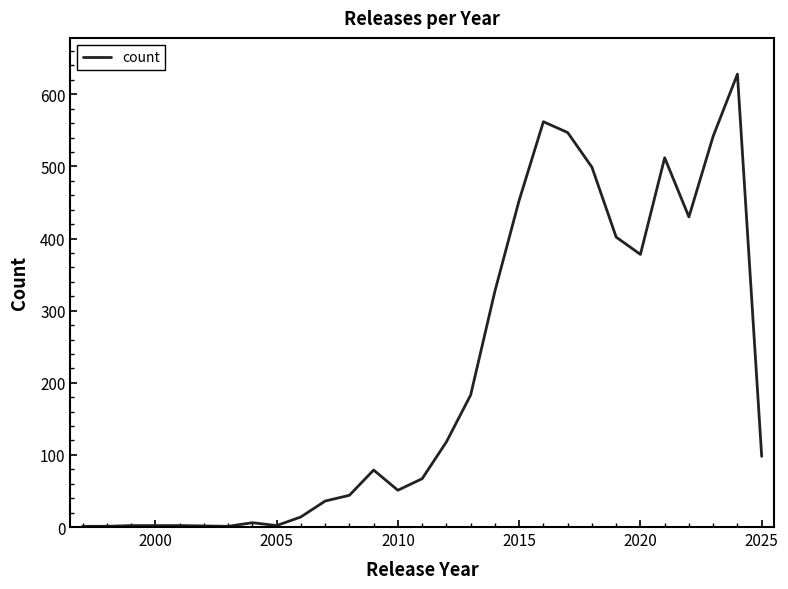

What is the difference between the second highest and minimum values?

561